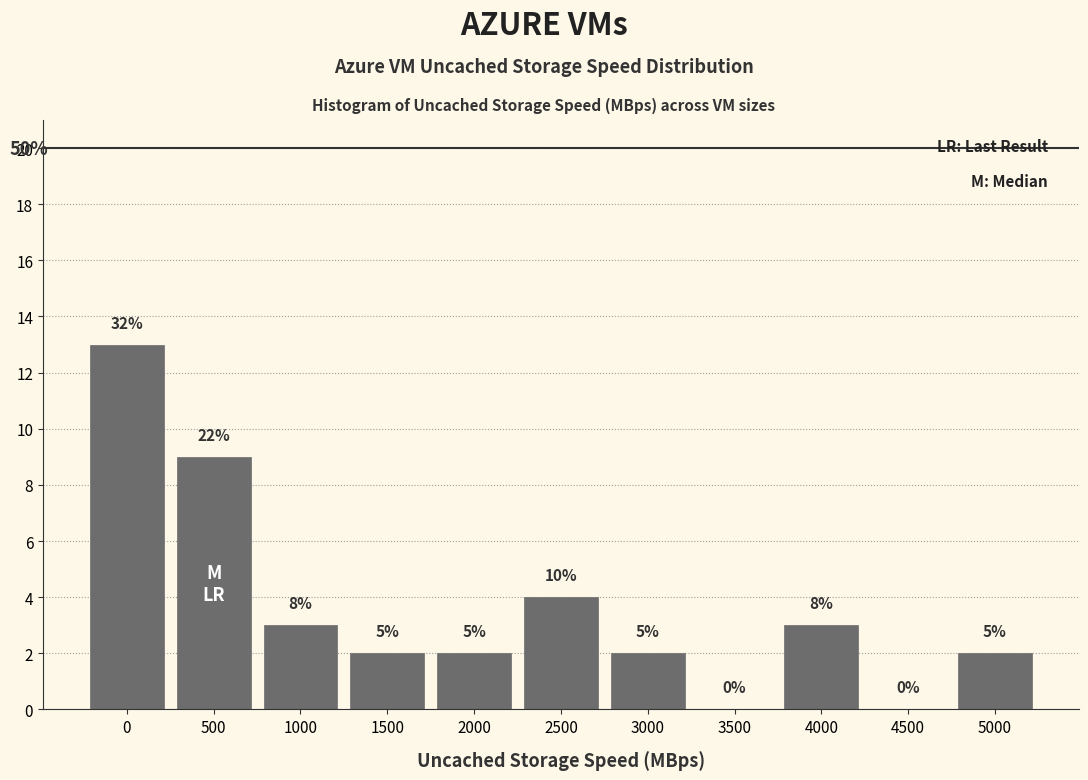

Are the bars horizontal?

No